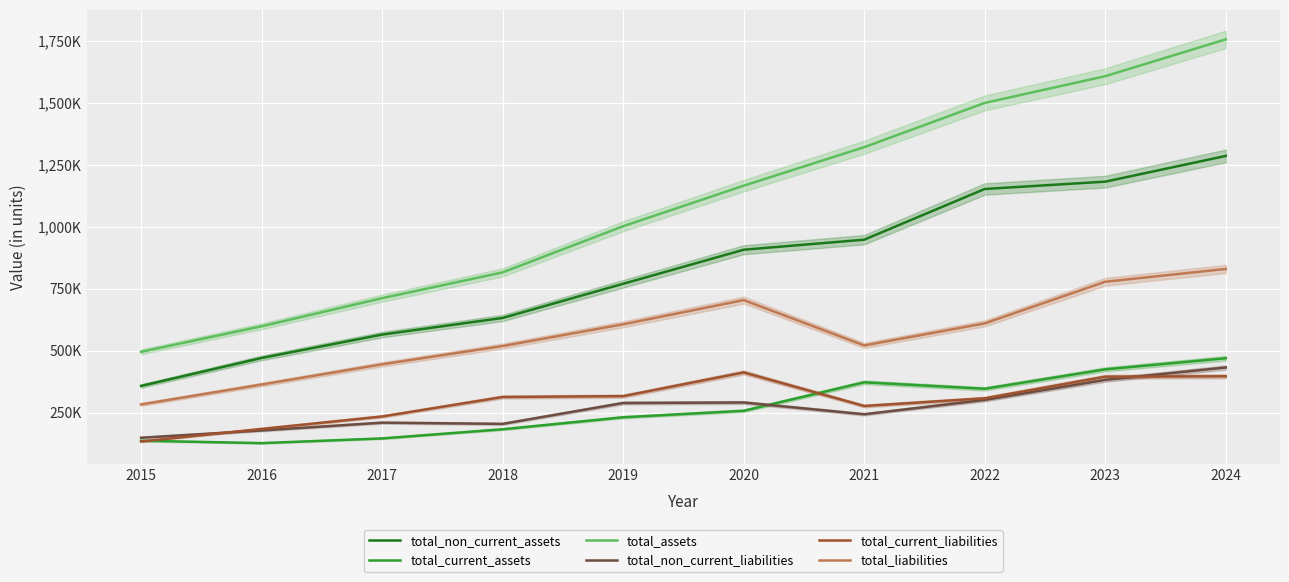

Which series has the widest spread of values?

total_assets